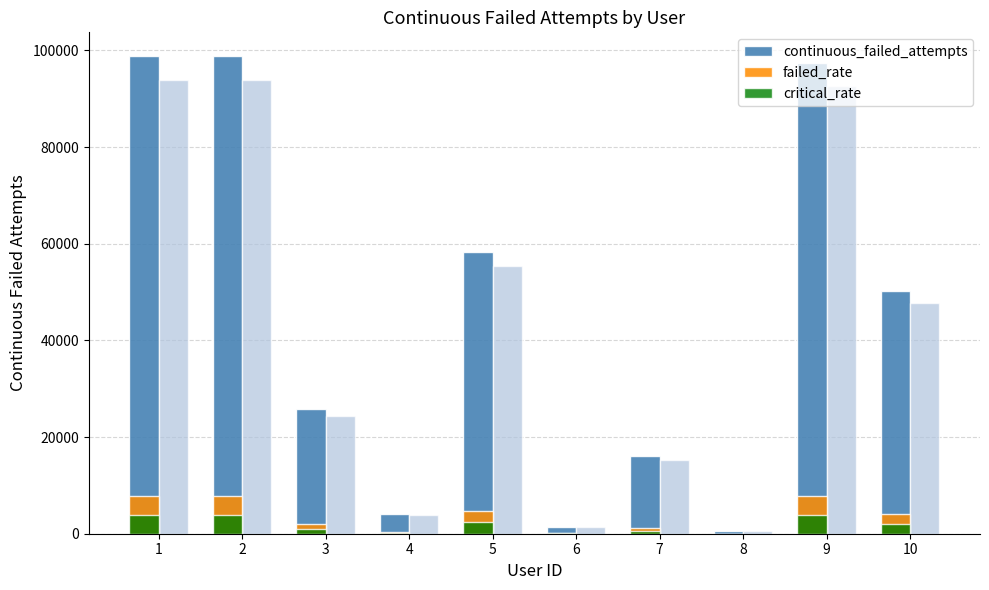

What is the average value of the failed_rate series?

3610.4